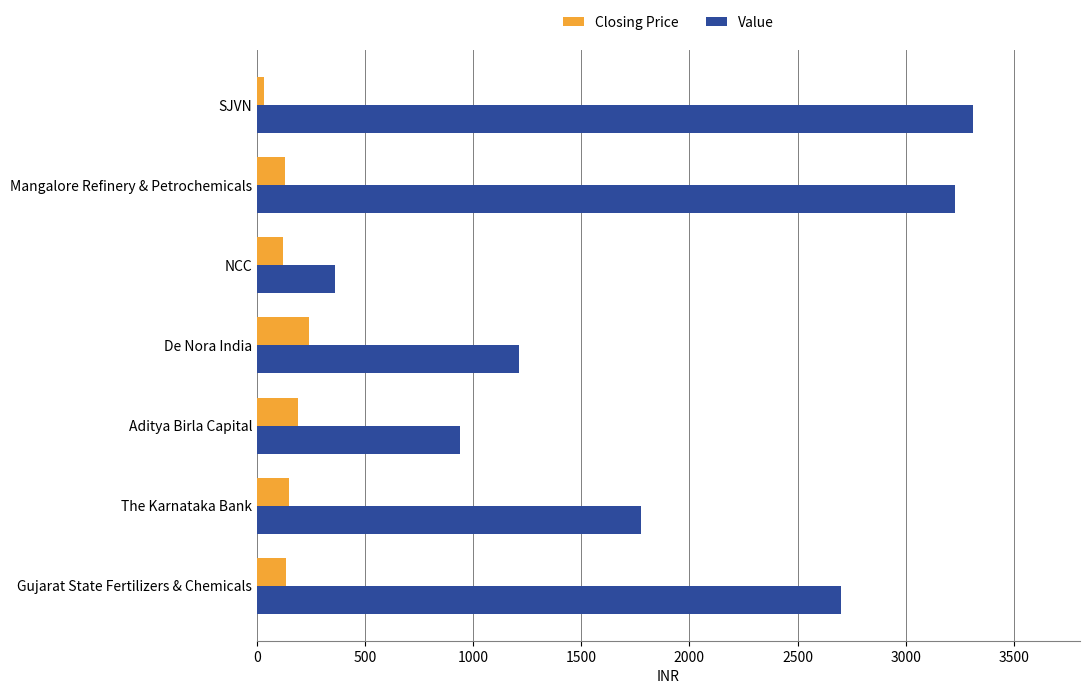

What is the average value of the Value series?

1933.0